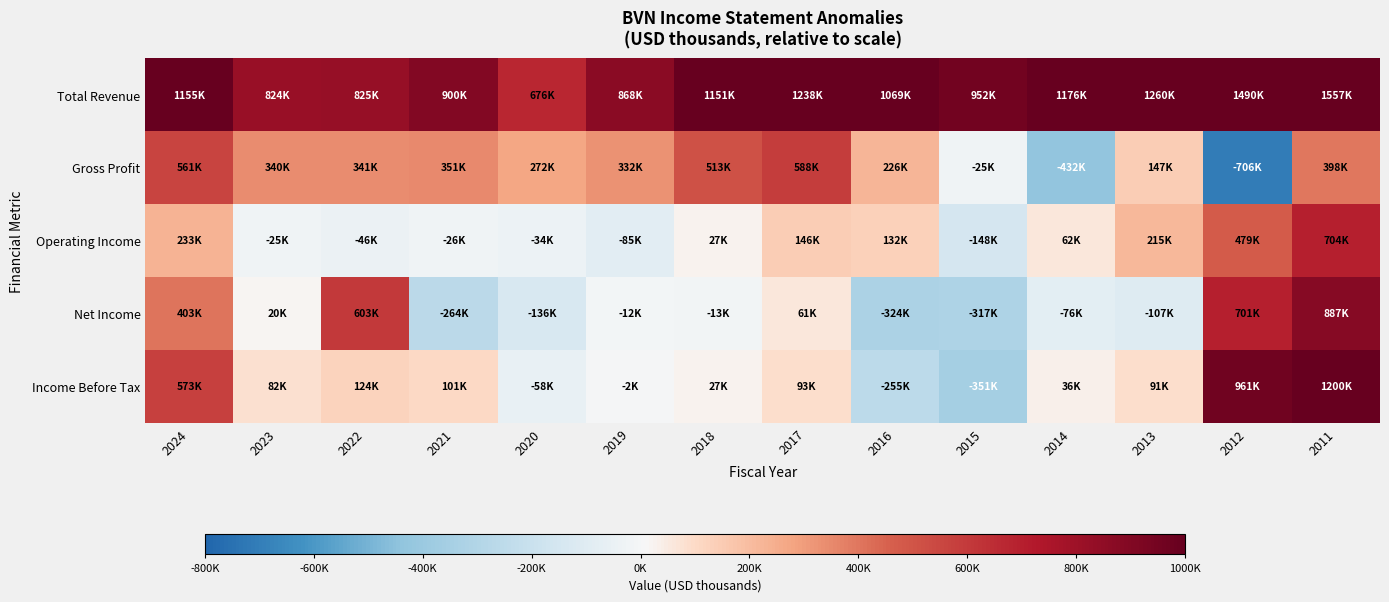

Reading left to right, list all the values displayed in this chart.

Total Revenue: 2024=1154600	2023=823800	2022=824800	2021=900500	2020=676500	2019=867900	2018=1150700	2017=1237600	2016=1068800	2015=951900	2014=1175800	2013=1259600	2012=1490000	2011=1556600
Gross Profit: 2024=560800	2023=339600	2022=341100	2021=350600	2020=272300	2019=331600	2018=513000	2017=588500	2016=225500	2015=-24900	2014=-432100	2013=147100	2012=-706000	2011=398300
Operating Income: 2024=232600	2023=-24600	2022=-45900	2021=-26400	2020=-33800	2019=-85000	2018=27300	2017=146300	2016=132200	2015=-147600	2014=61600	2013=215200	2012=479000	2011=704400
Net Income: 2024=402700	2023=19900	2022=602600	2021=-264100	2020=-135700	2019=-12200	2018=-13400	2017=60800	2016=-323500	2015=-317200	2014=-76100	2013=-107300	2012=701100	2011=887300
Income Before Tax: 2024=573400	2023=82500	2022=124400	2021=101100	2020=-58100	2019=-2000	2018=27000	2017=92700	2016=-255200	2015=-351300	2014=35500	2013=90600	2012=961000	2011=1200500